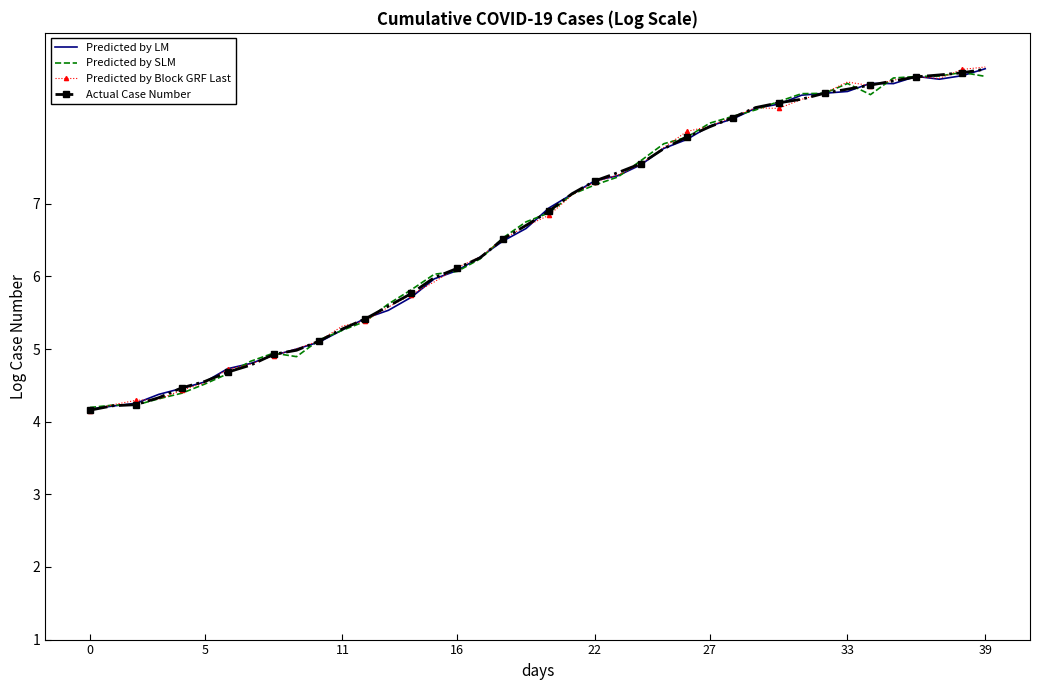

What is the highest value of the Actual Case Number series?

8.9